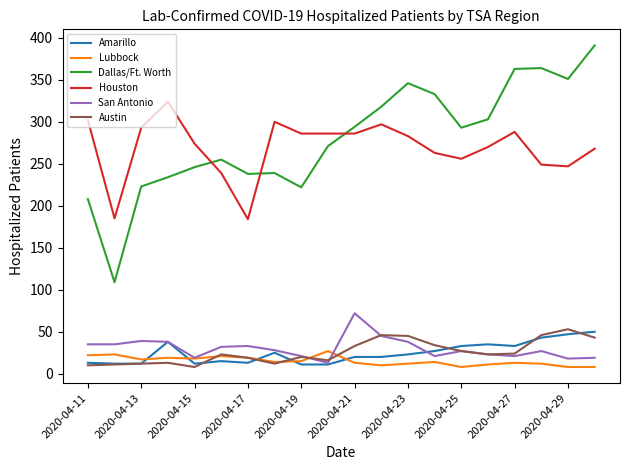

Does the chart have visible grid lines?

No